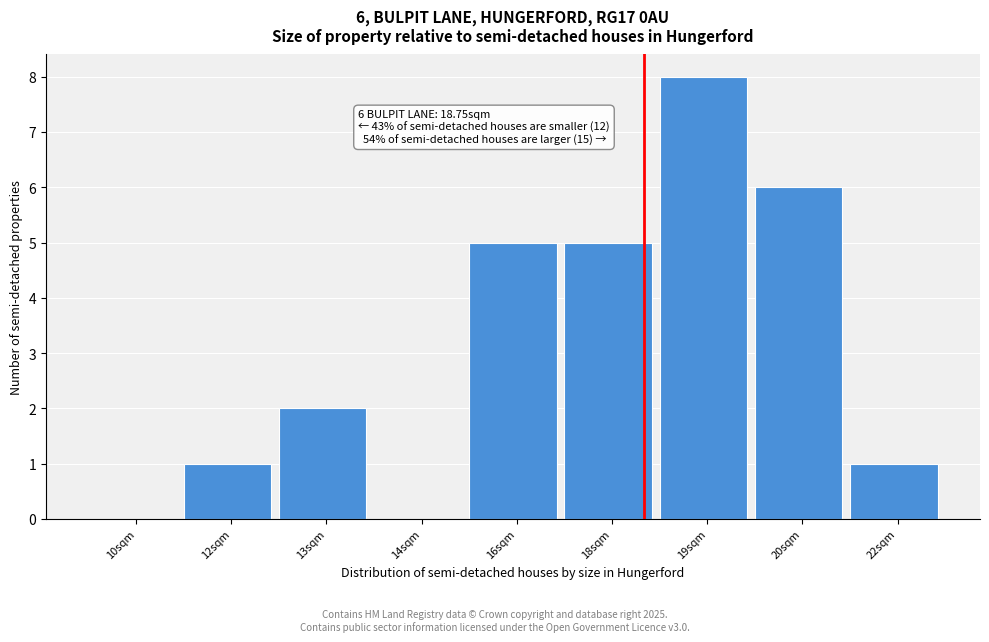

Reading left to right, what are all the values shown in this chart?

10sqm=0	12sqm=1	13sqm=2	14sqm=0	16sqm=5	18sqm=5	19sqm=8	20sqm=6	22sqm=1